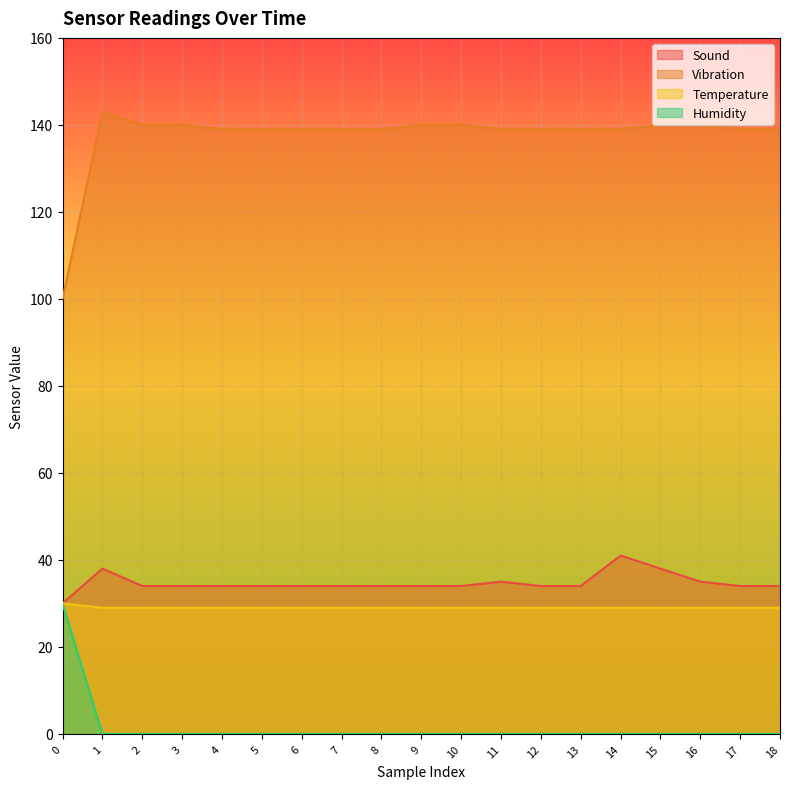

What is the sum of the Humidity values at 4 and 0?

30